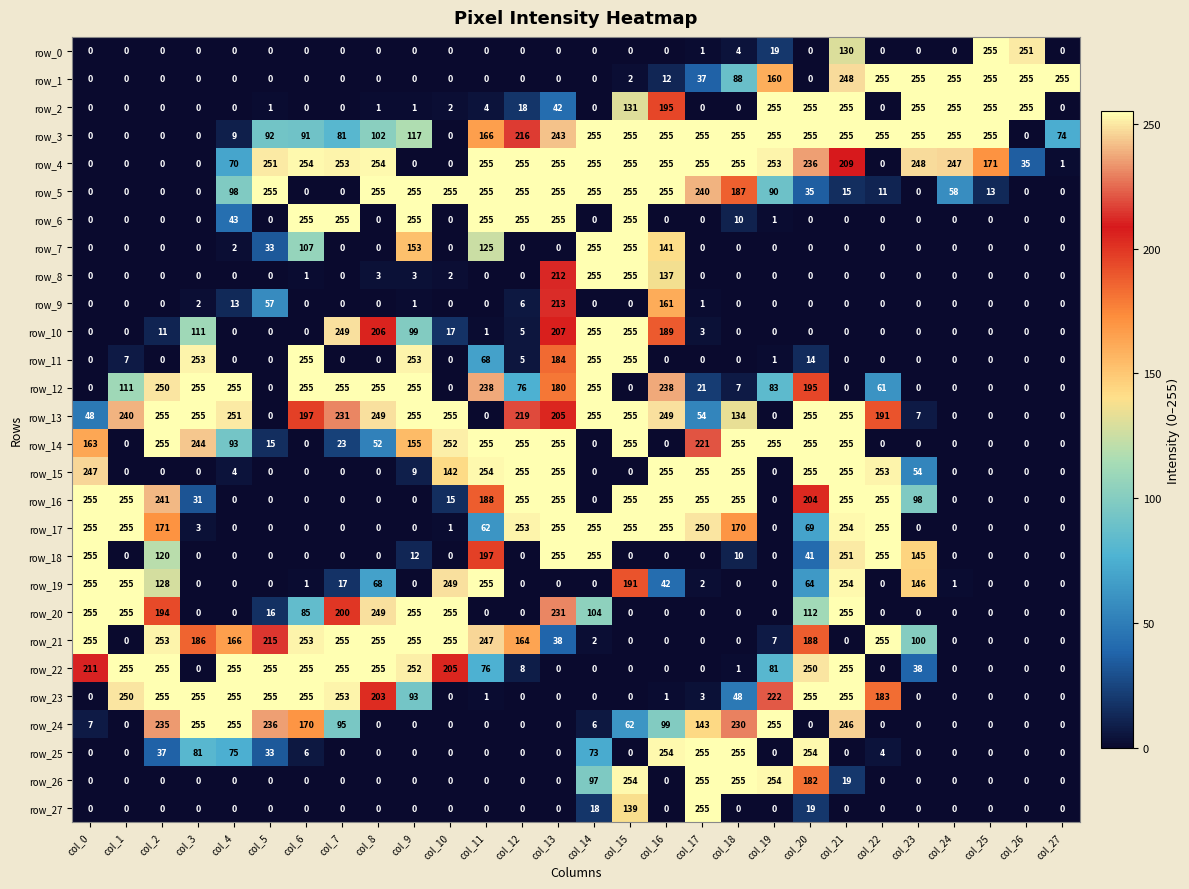

True or false: row_21 has a value of 0 at col_16.

True